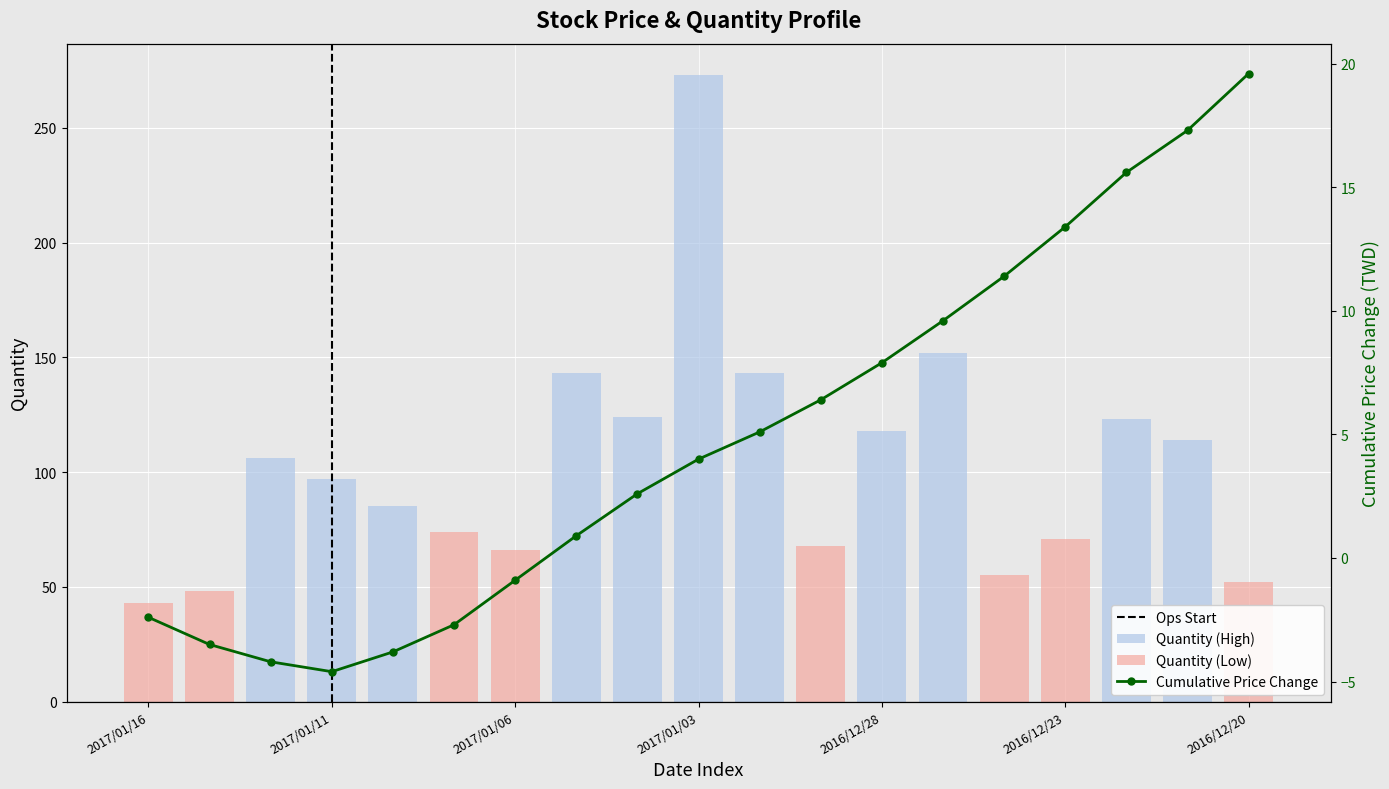

Which series has the largest range (max minus min)?

Quantity